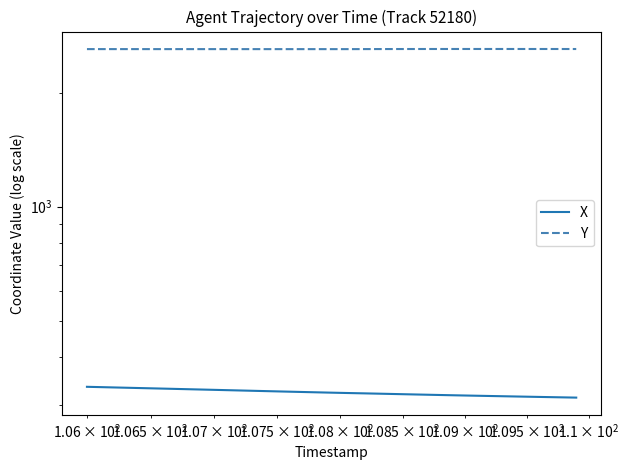

What is the difference between the maximum and minimum values in the Y series?

2.3